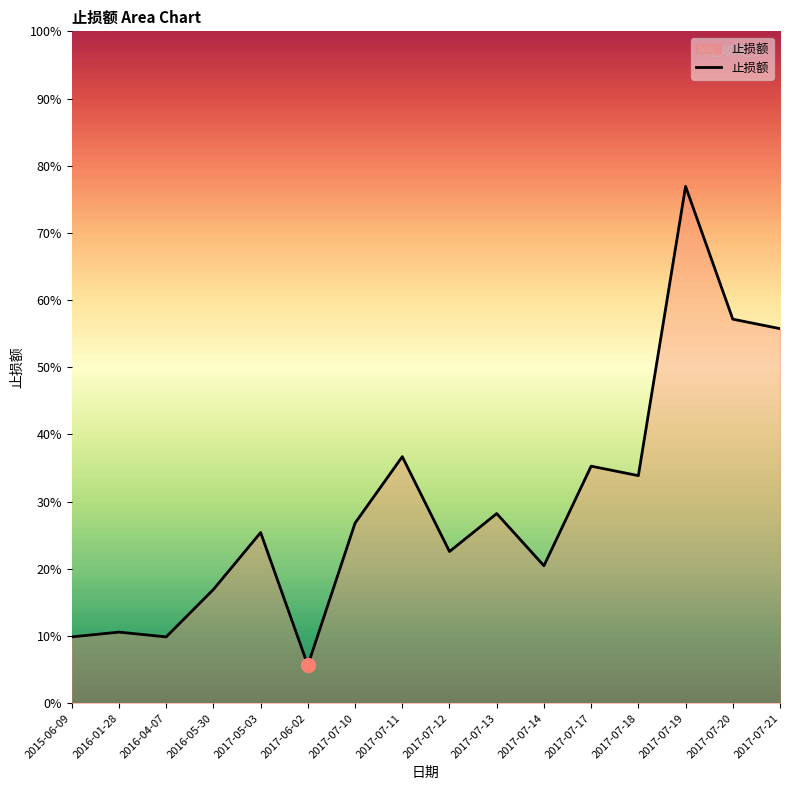

At which category does the chart reach its minimum across all series?

2017-06-02